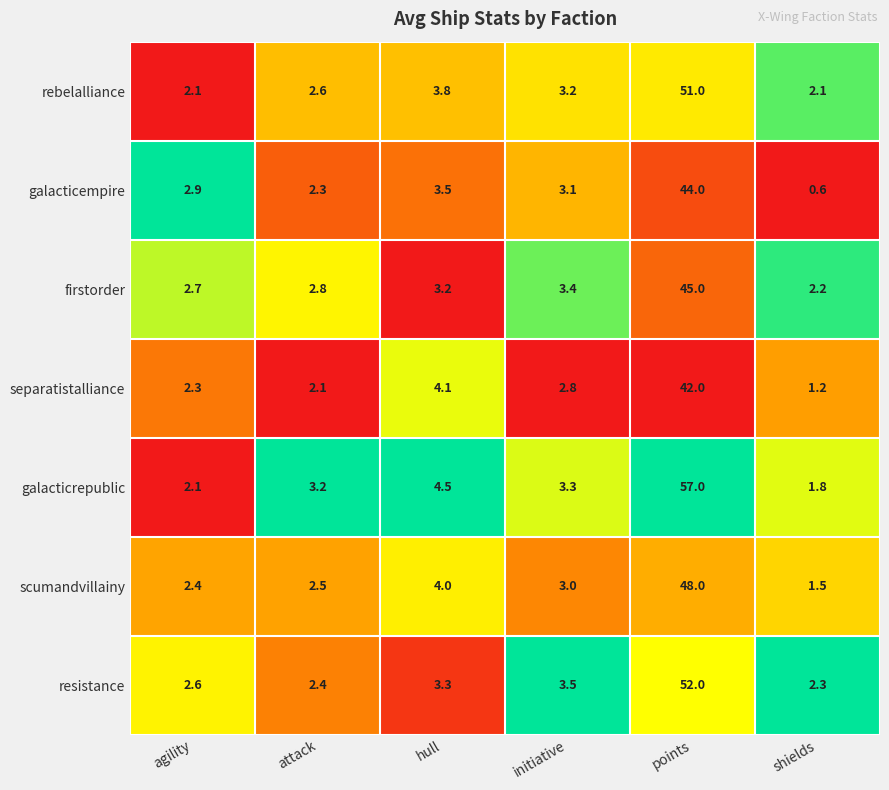

What is the difference between the maximum and second lowest values in the resistance series?

49.6